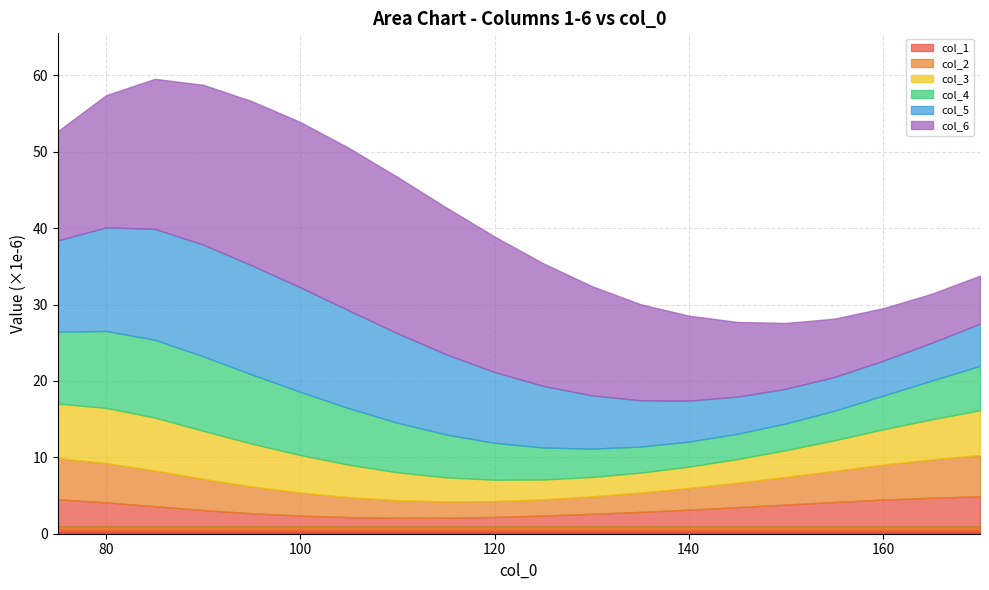

Rank the categories by col_3 value from highest to lowest.

80, 75, 85, 90, 170, 95, 165, 100, 160, 105, 155, 110, 150, 115, 145, 120, 140, 135, 125, 130